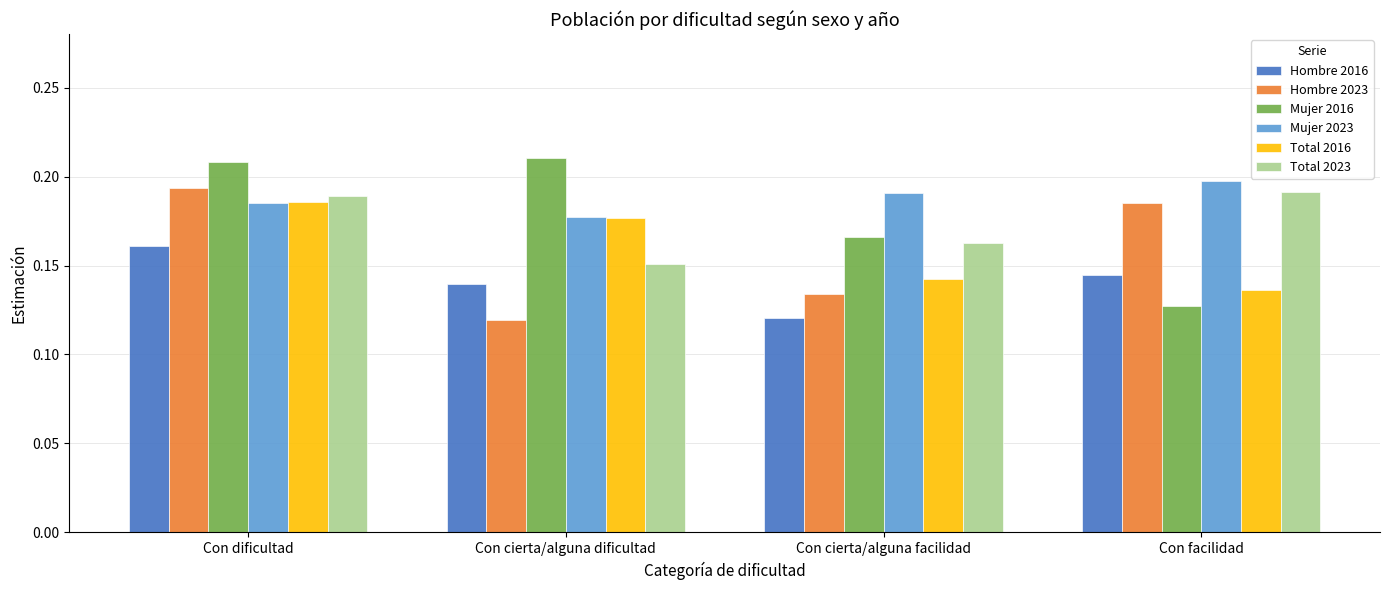

Are the bars grouped side by side (vs. stacked)?

Yes